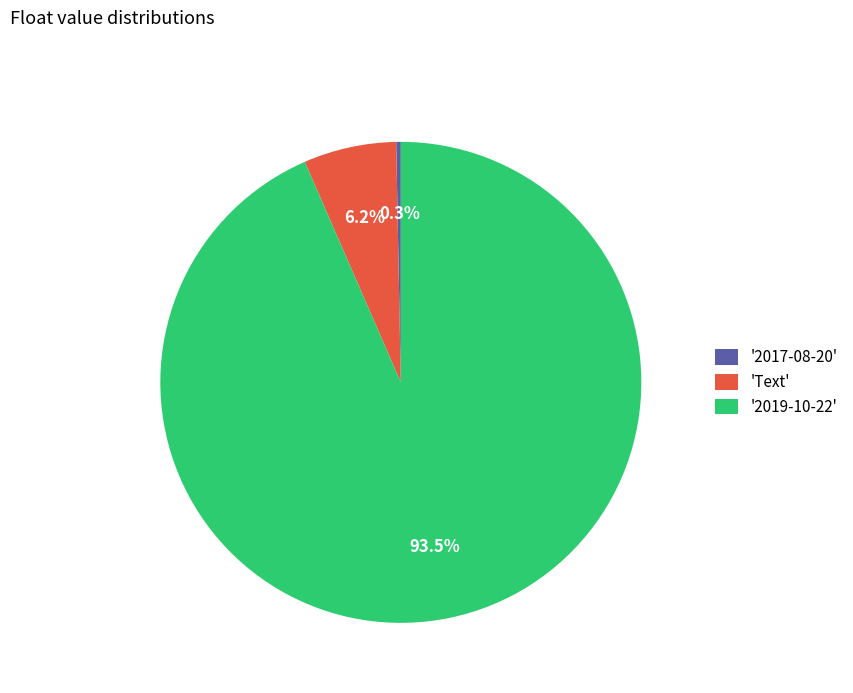

Does any single category account for the majority?

Yes